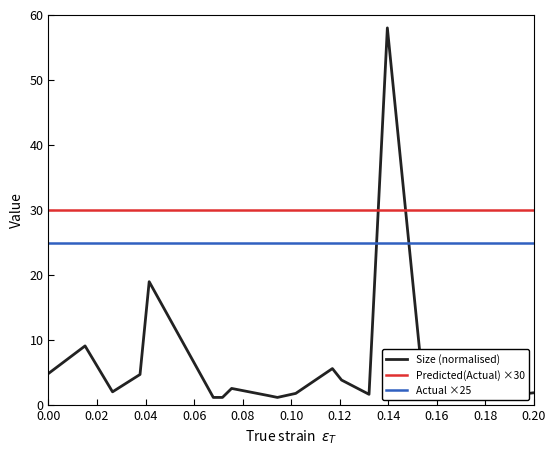

Which series has the widest spread of values?

Size (normalised)